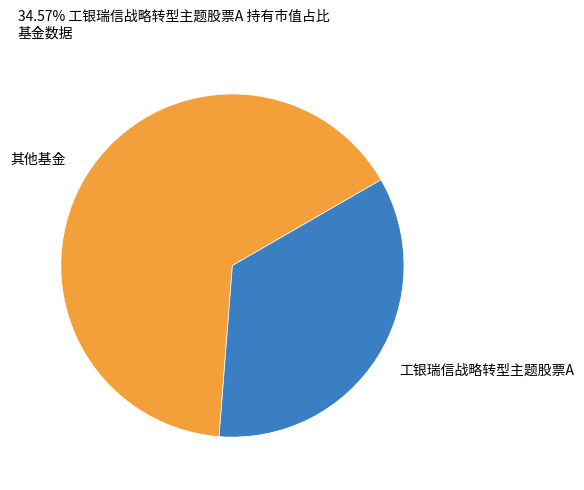

What is the smallest slice in the pie chart?

工银瑞信战略转型主题股票A